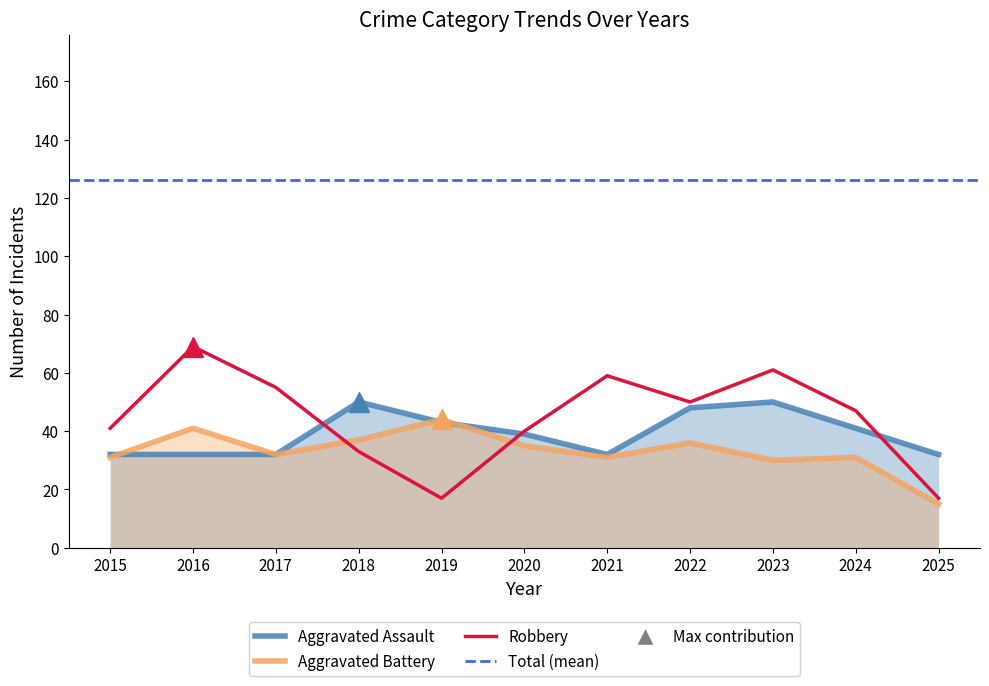

Between which two adjacent categories do Robbery and Aggravated Battery first intersect?

2017 and 2018